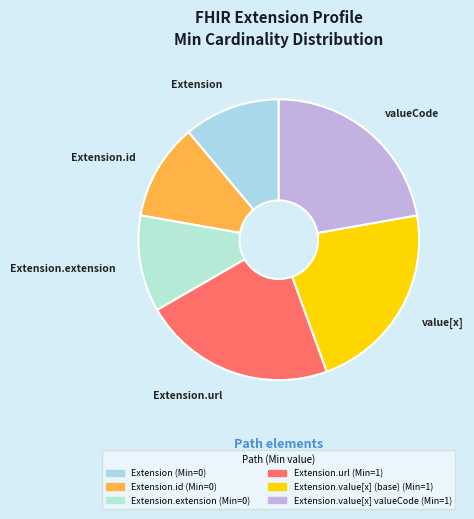

Which slice is the largest?

Extension.url